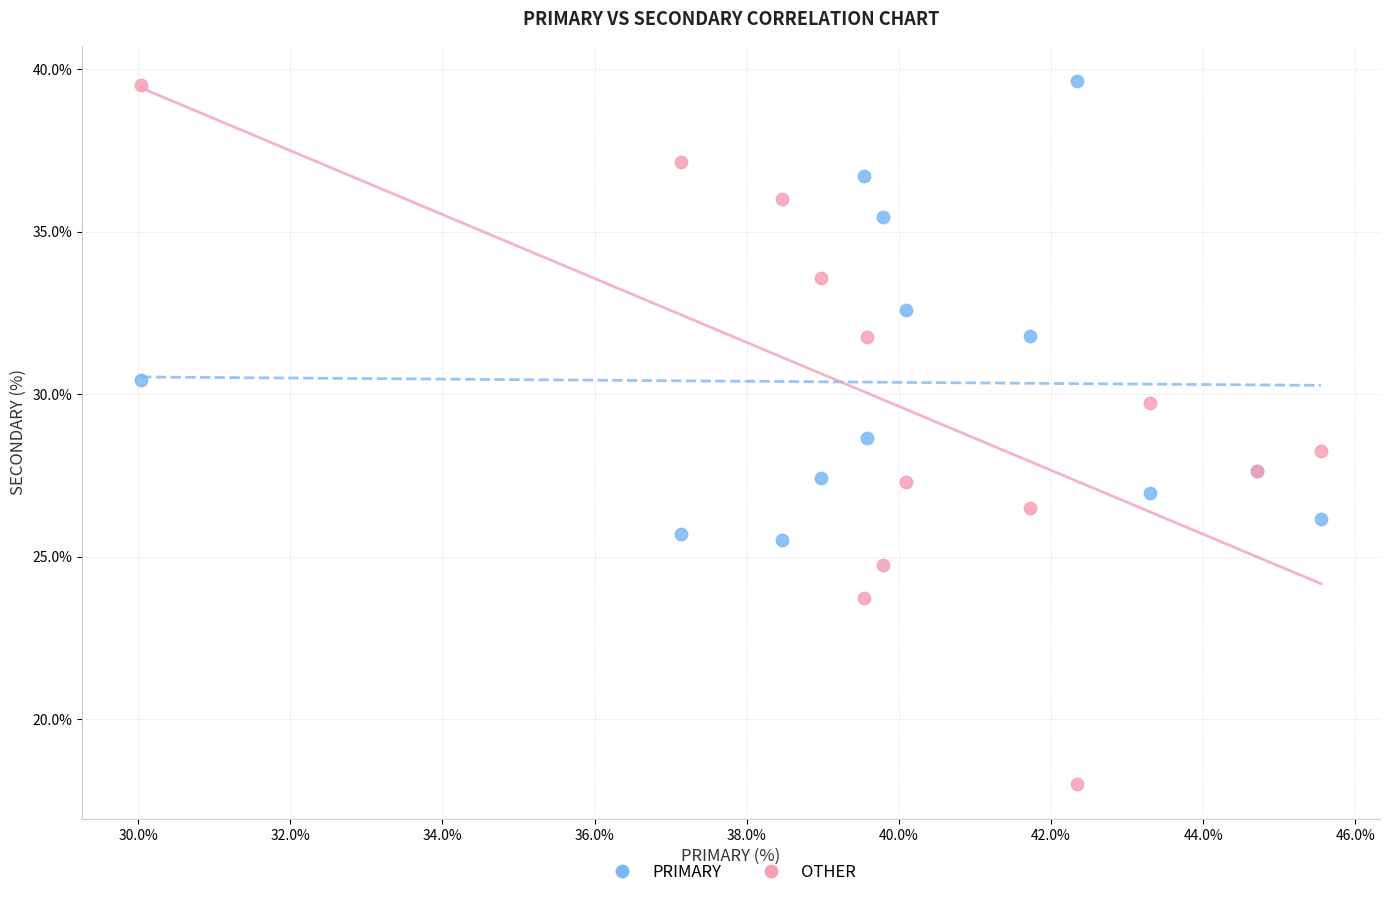

Which series has the largest Y range (max minus min)?

OTHER